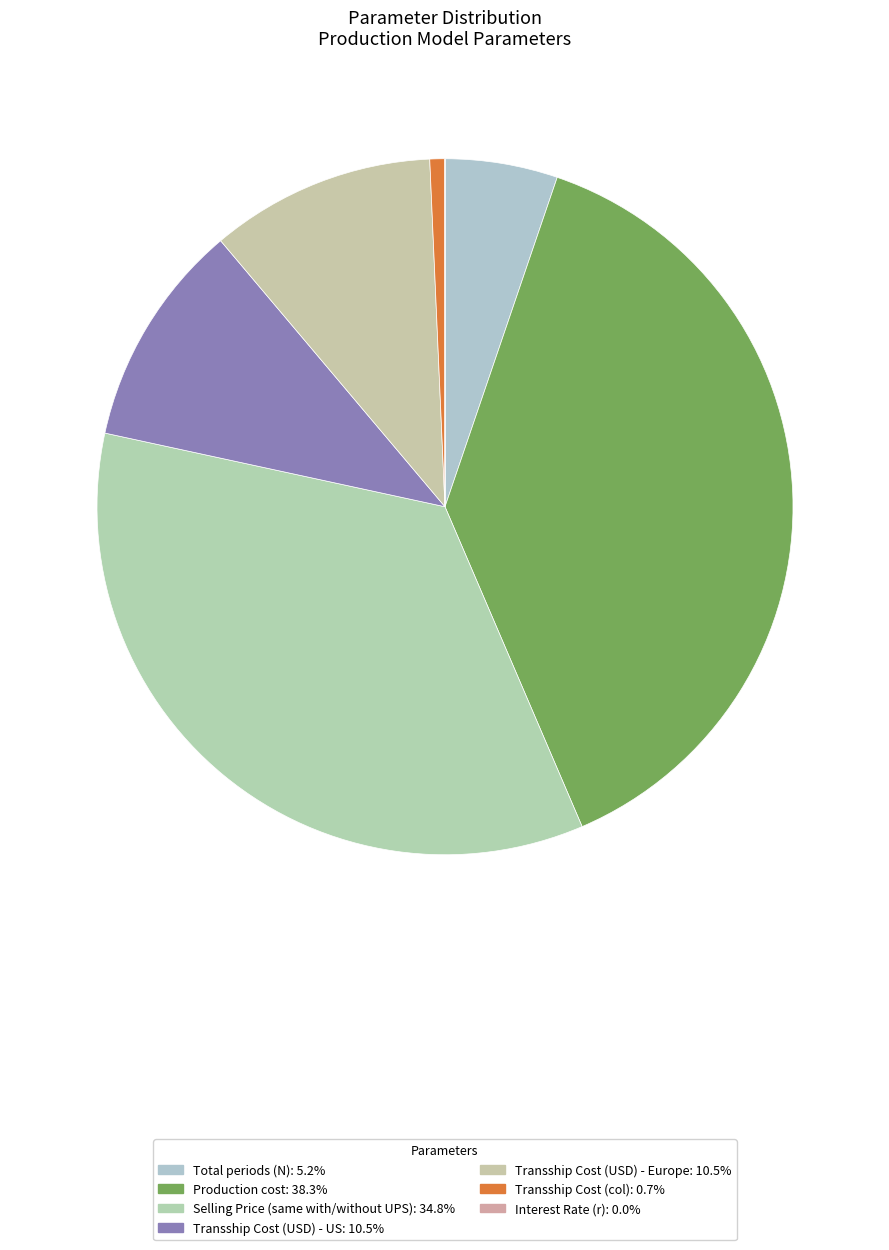

Is there a majority slice in this chart?

No